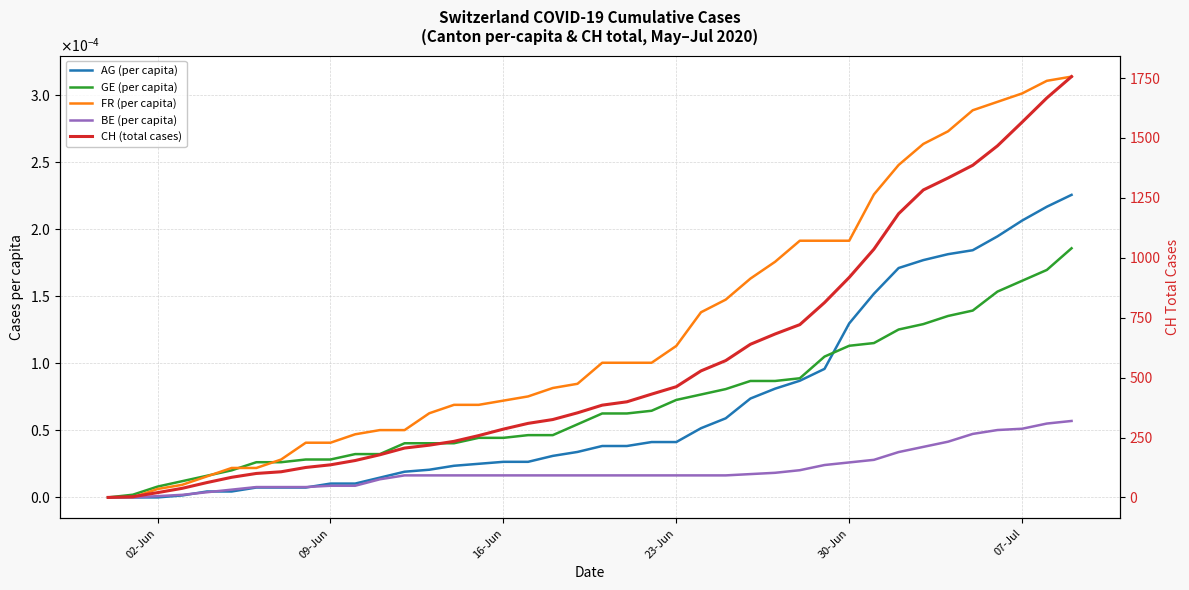

Is the value of FR (per capita) at 23 greater than the value of AG (per capita) at 02-Jun?

Yes